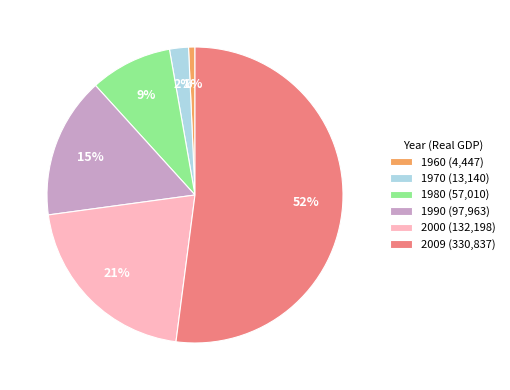

Is it true that 2009 is 52% of the pie?

True